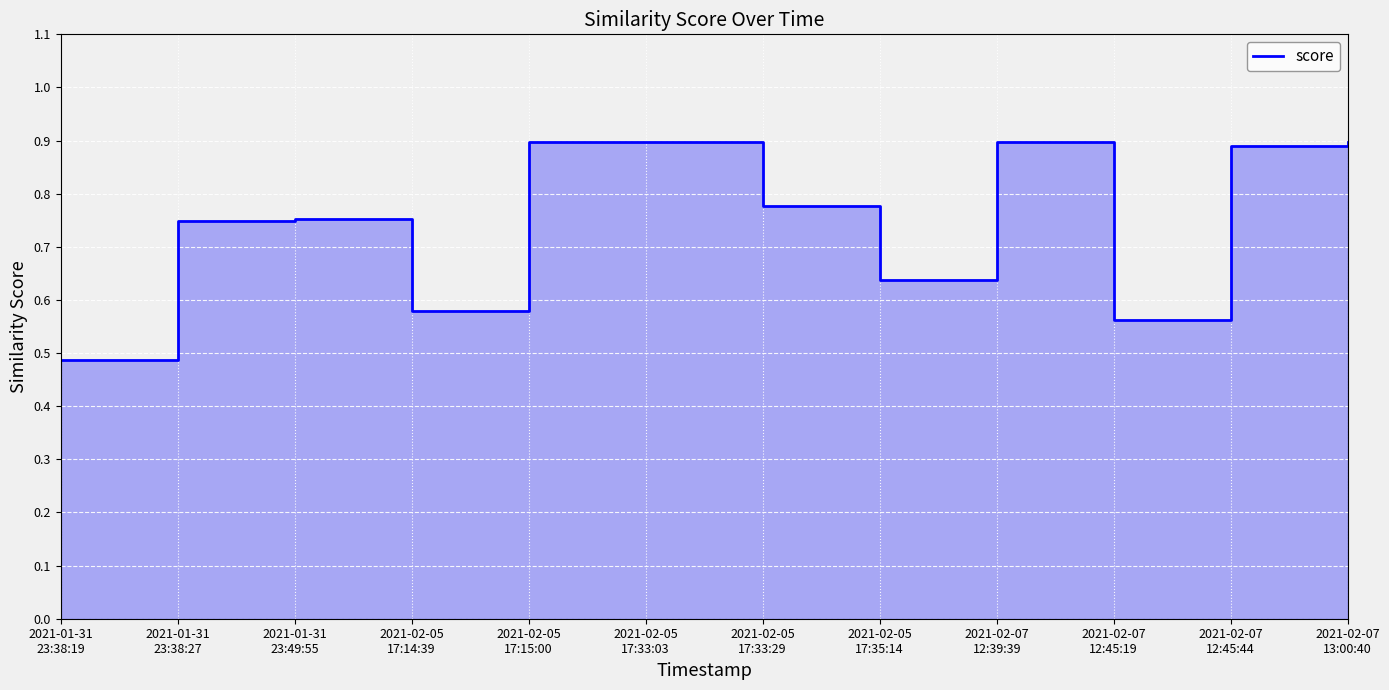

Count the number of categories in the chart.

12